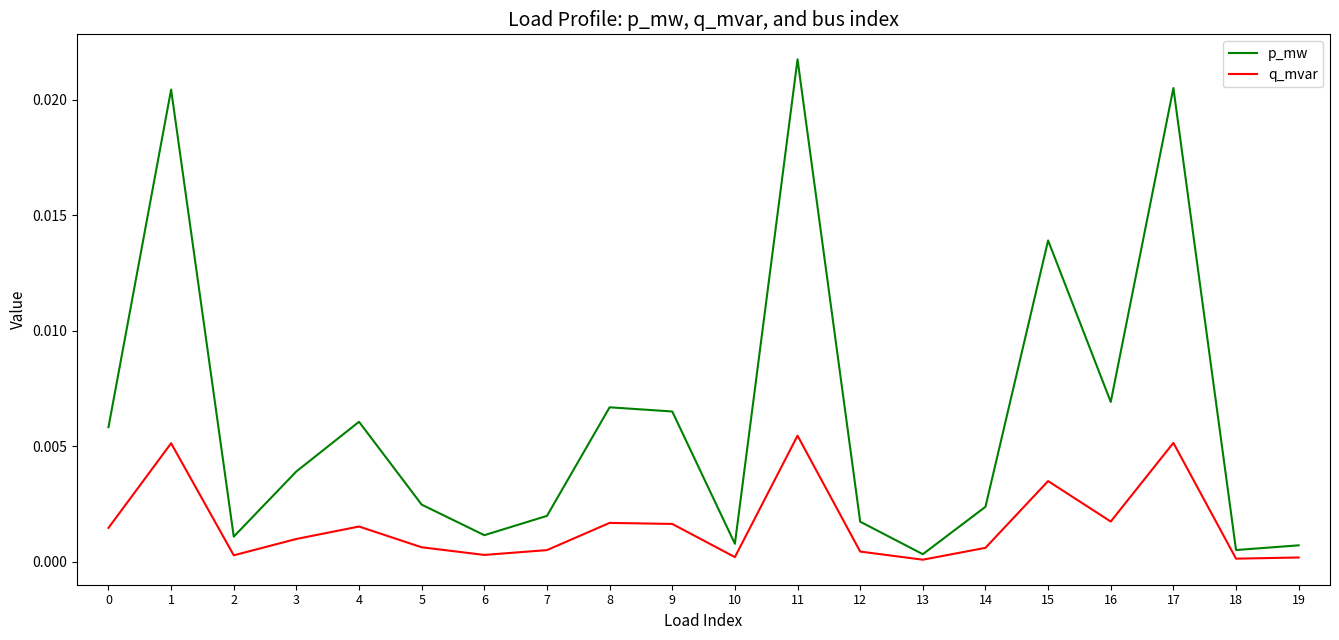

The value of p_mw at 12 is 0.0. True or false?

True